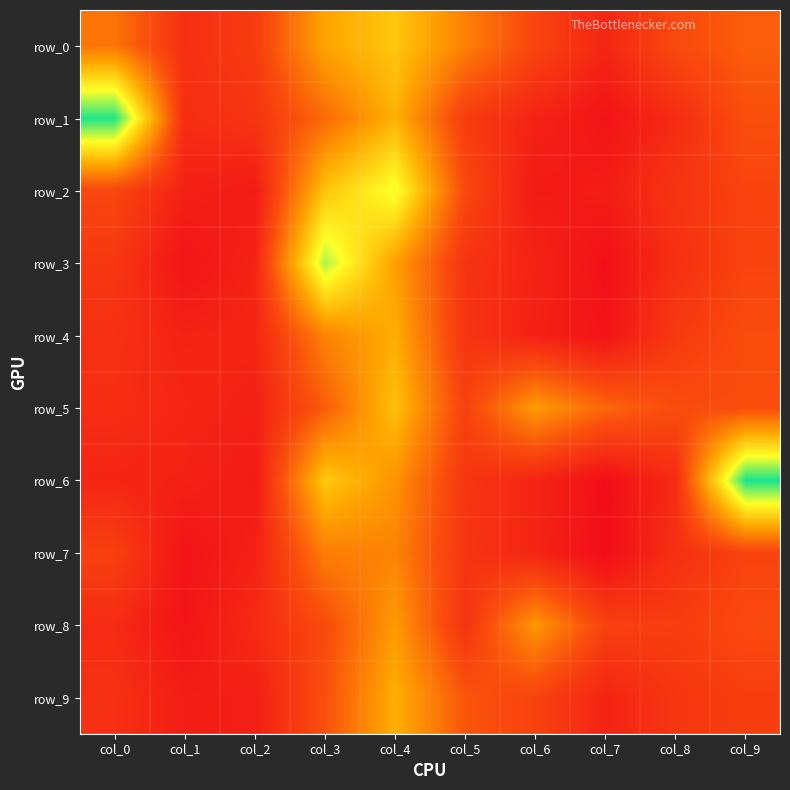

What is the maximum value for row_7?

0.3